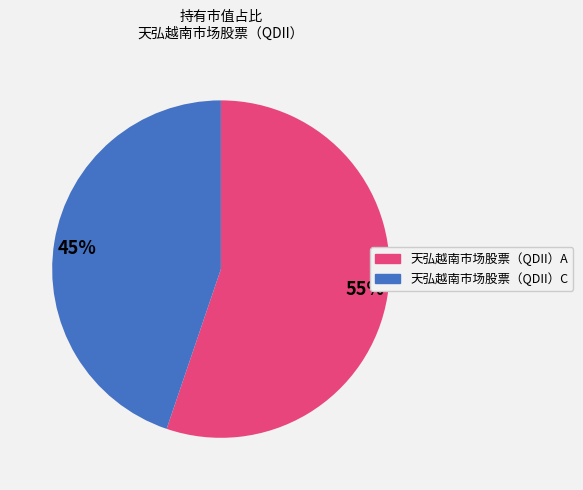

Which category has the smallest portion of the pie?

45%